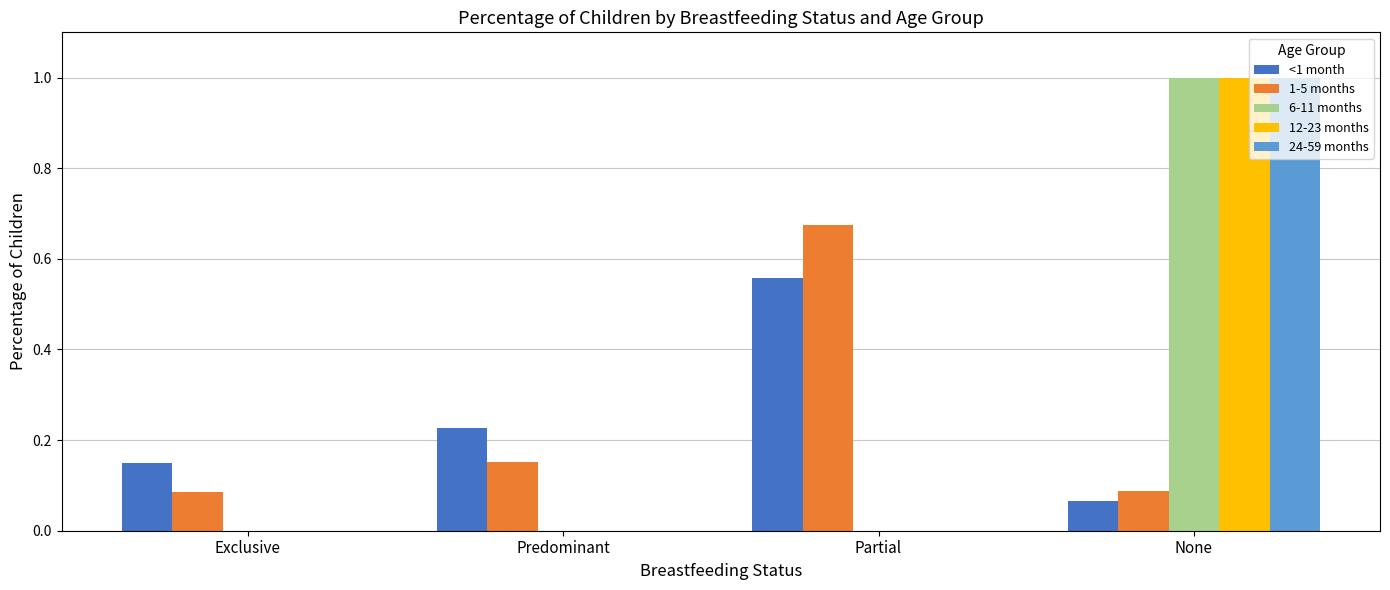

What is the sum of the <1 month values at Predominant and None?

0.3